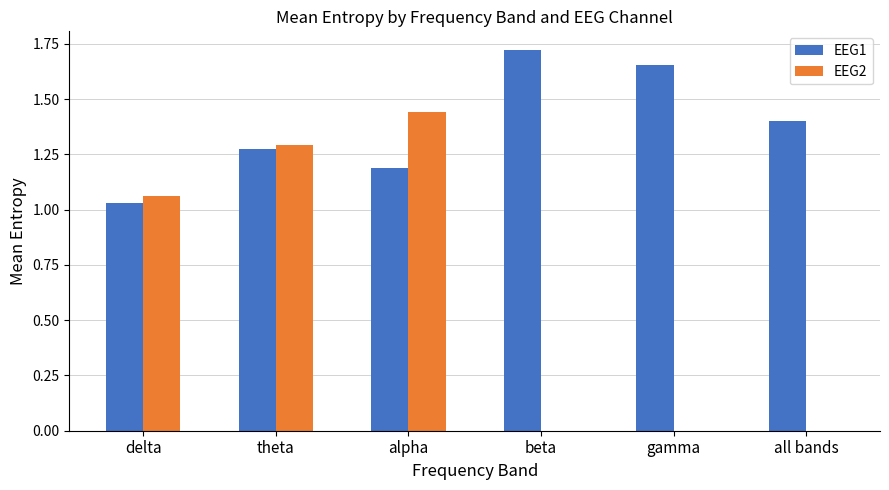

At which label does EEG2 first exceed 1?

delta